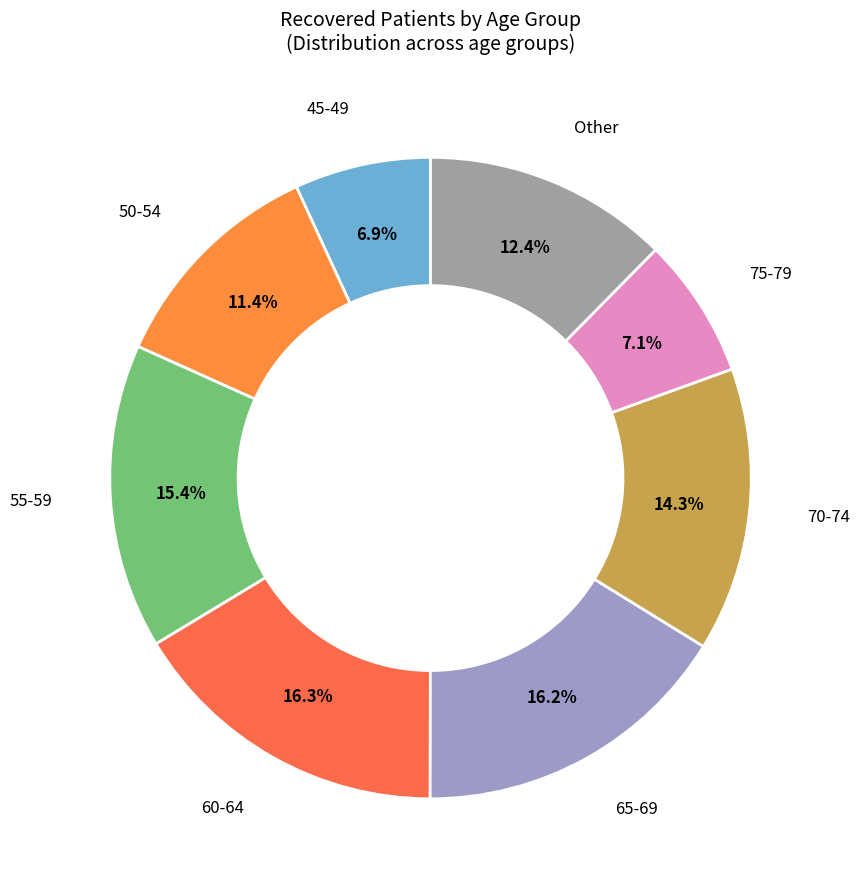

Does any single category account for the majority?

No